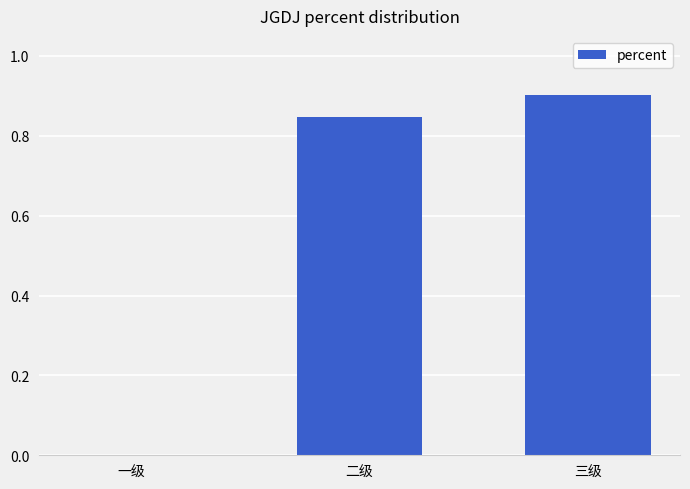

What is the average value?

0.6